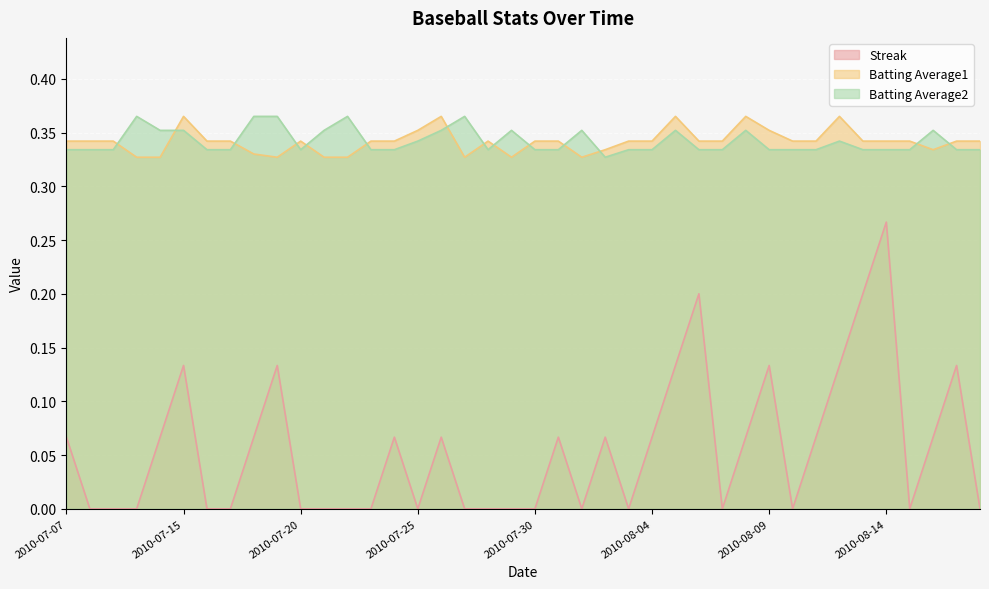

What are all the series names shown in the legend?

Streak, Batting Average1, Batting Average2